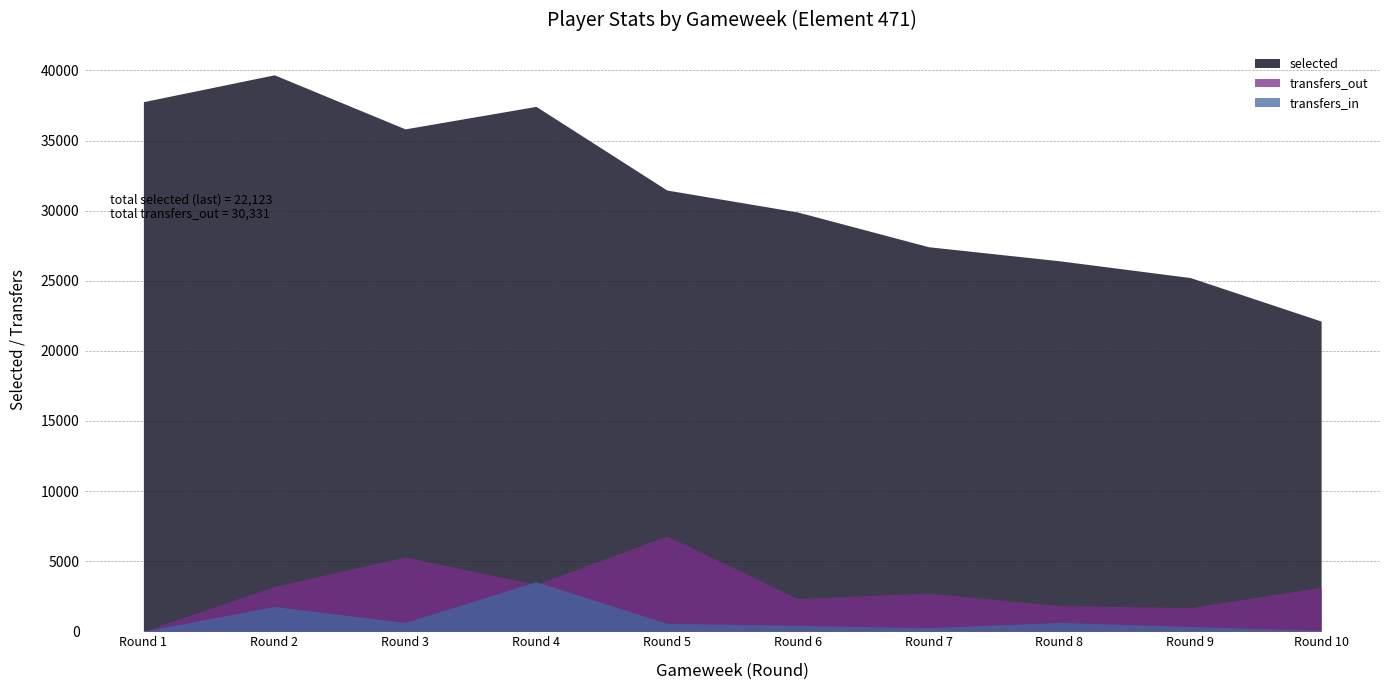

How many data points in transfers_out are above 3129?

4